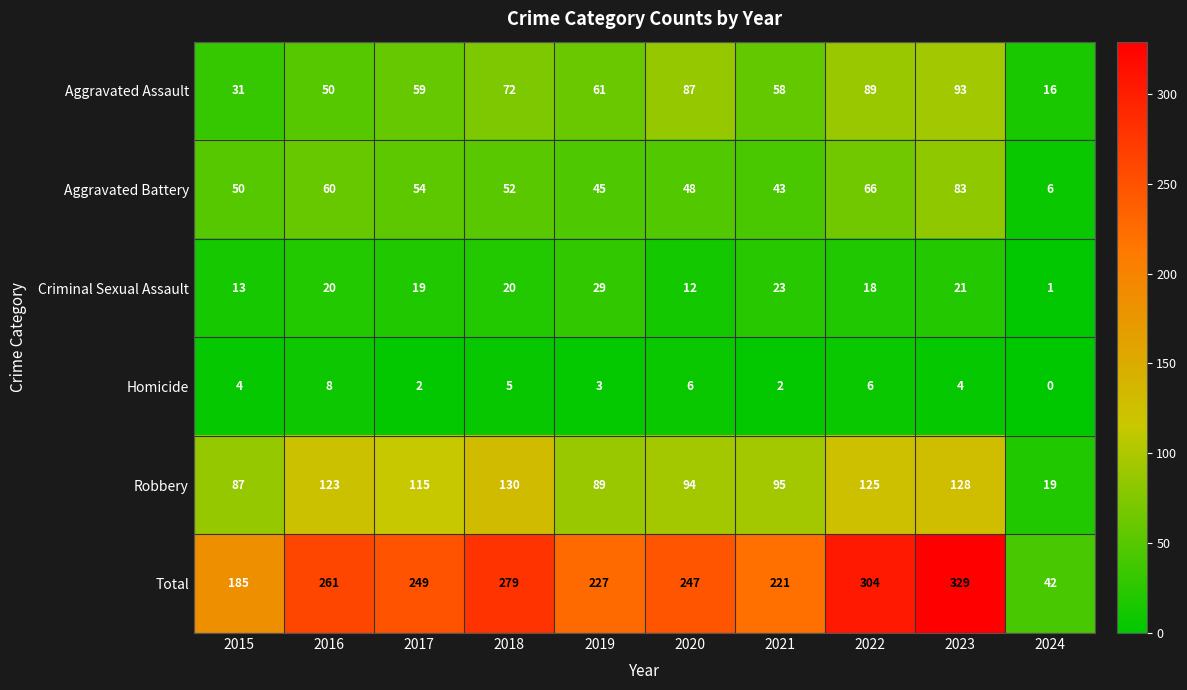

What is the average value of the Aggravated Assault series?

62